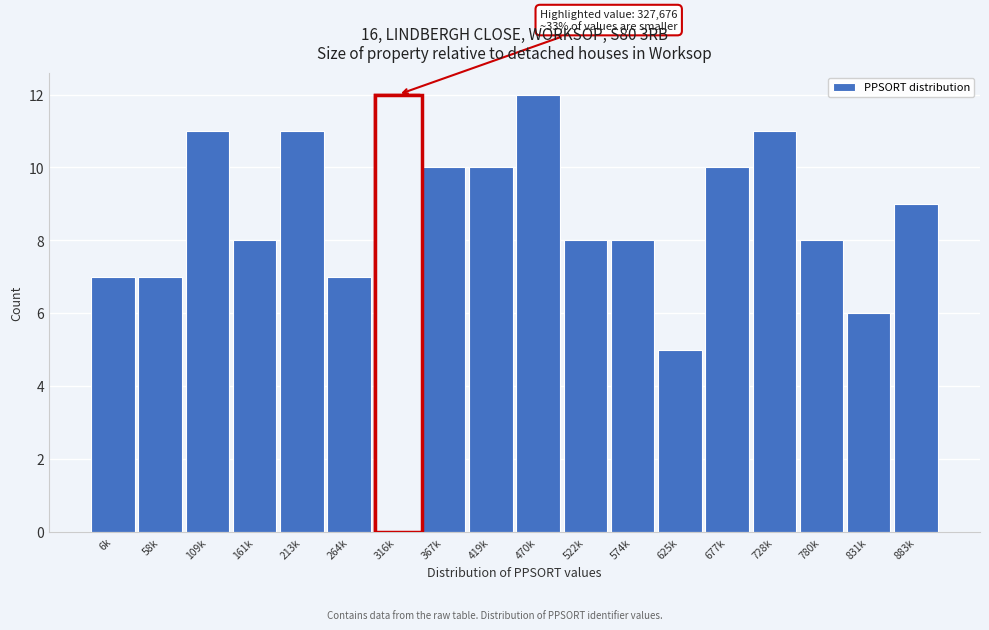

Reading right to left, transcribe all the data shown in this chart.

883k=9	831k=6	780k=8	728k=11	677k=10	625k=5	574k=8	522k=8	470k=12	419k=10	367k=10	316k=12	264k=7	213k=11	161k=8	109k=11	58k=7	6k=7